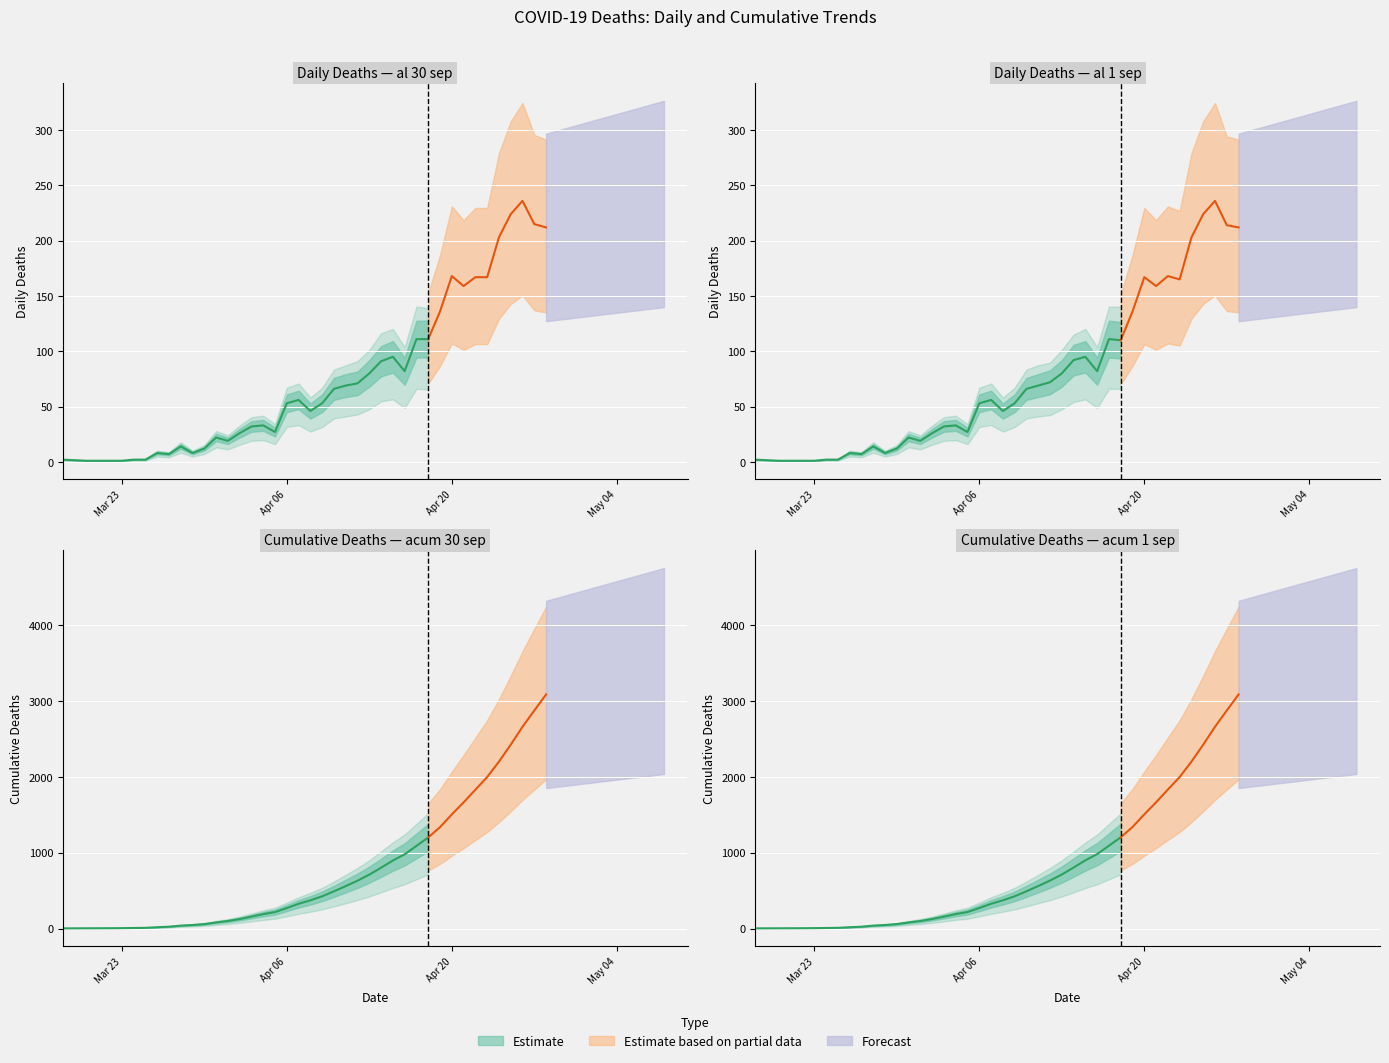

True or false: al 1 sep and acum 30 sep cross at least once.

False